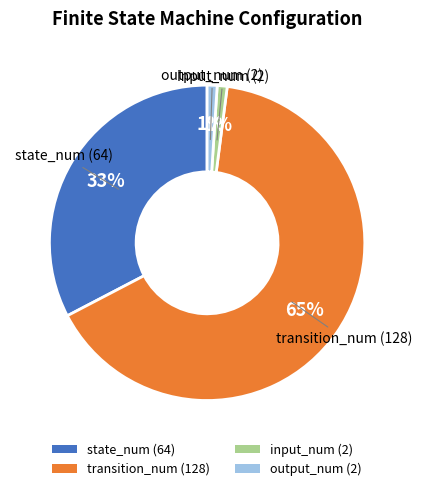

Combined, do state_num (64) and transition_num (128) account for over 50%?

Yes